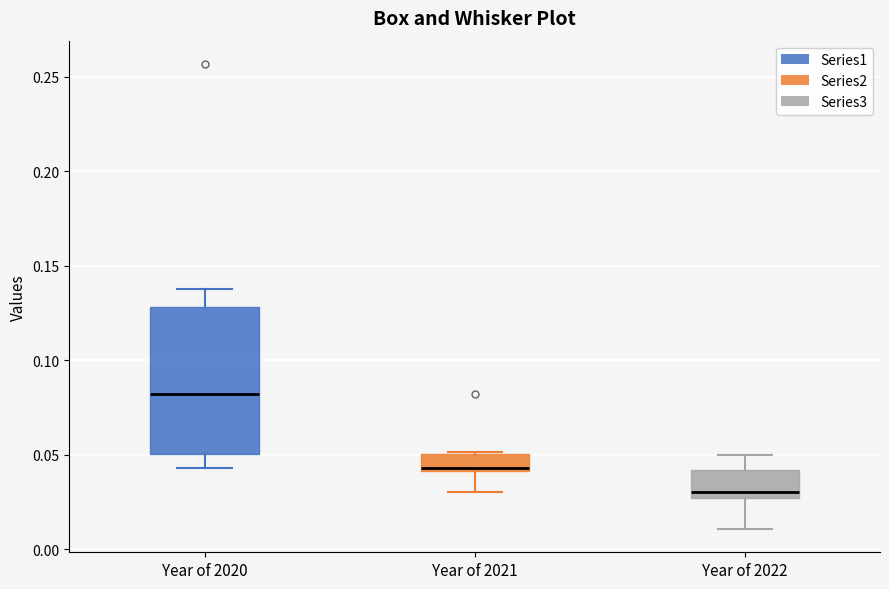

Where is the lower edge of the box for Year of 2021 on the y-axis? The values are not printed on the chart, so give them approximately, as read against the axis.

0.040